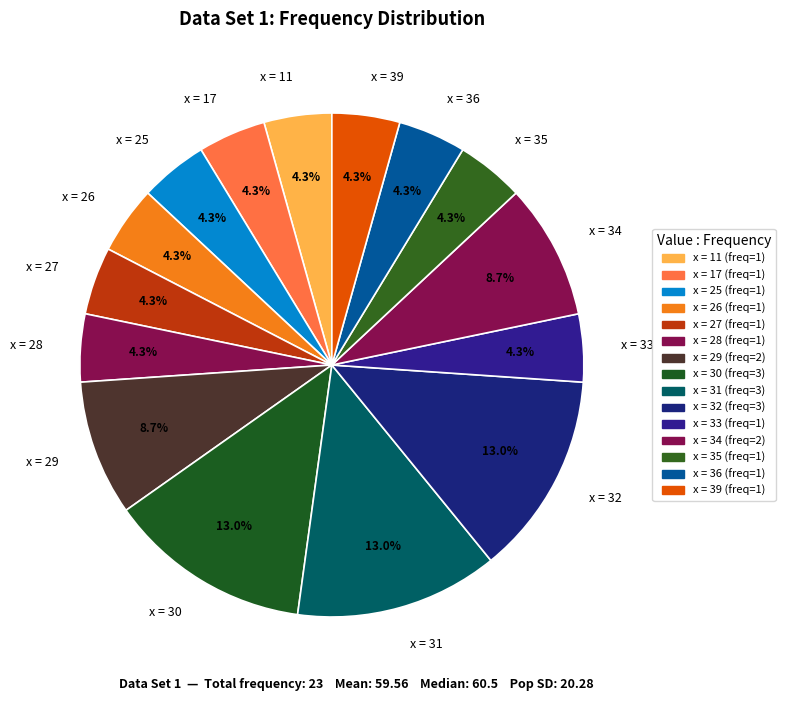

What percentage is NOT represented by x = 33?

95.7%